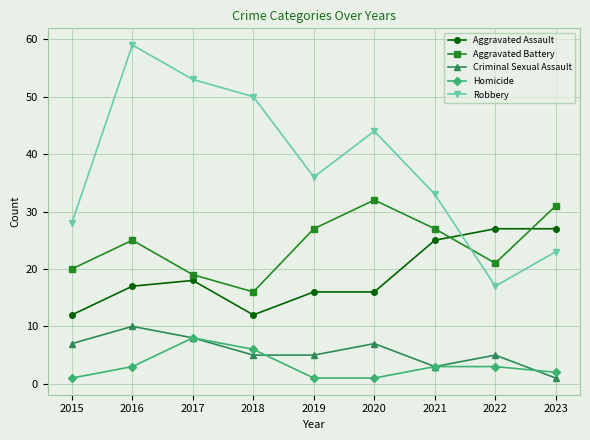

True or false: Robbery and Criminal Sexual Assault cross at least once.

False